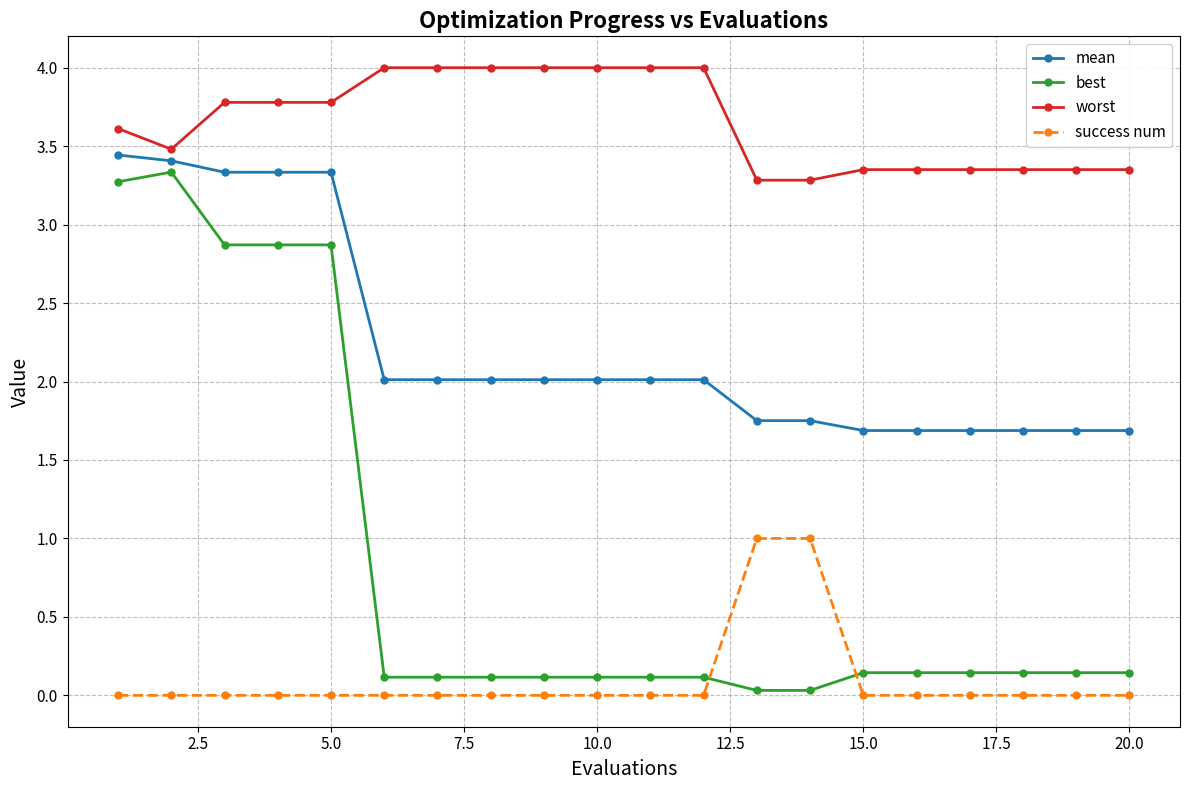

Which series has the largest total across all categories?

worst